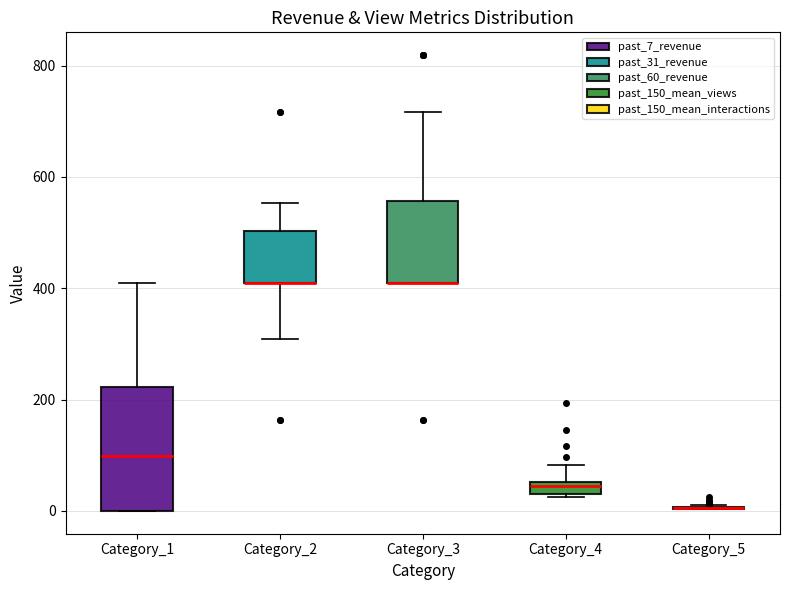

Comparing the boxes themselves (not the whiskers), which one is the tallest?

Category_1